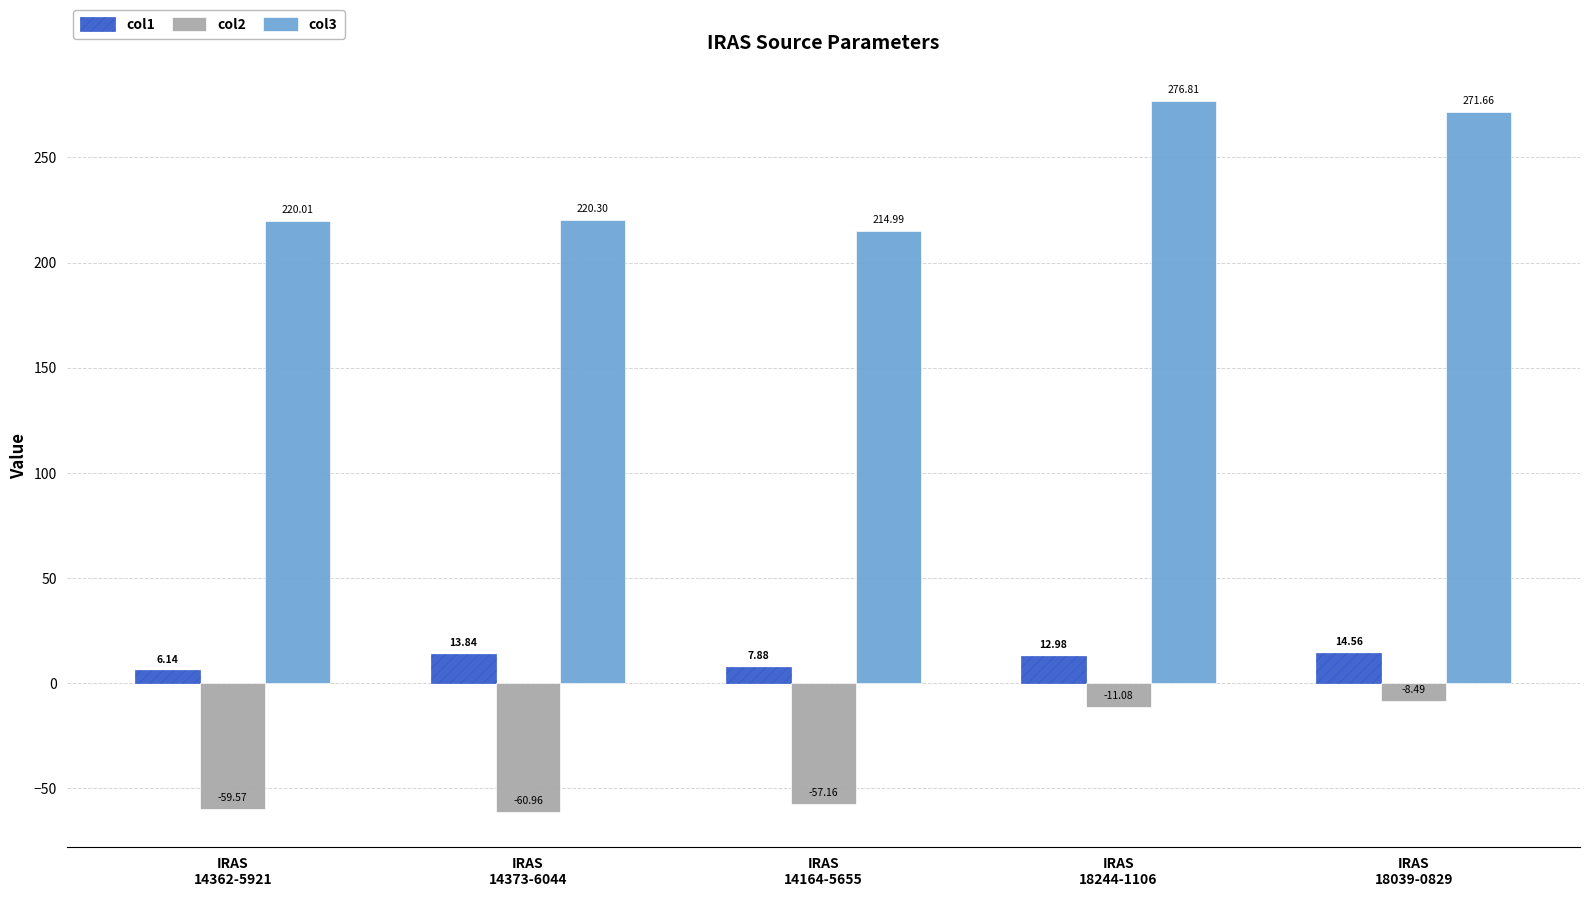

How many data points in col2 are above -57?

2